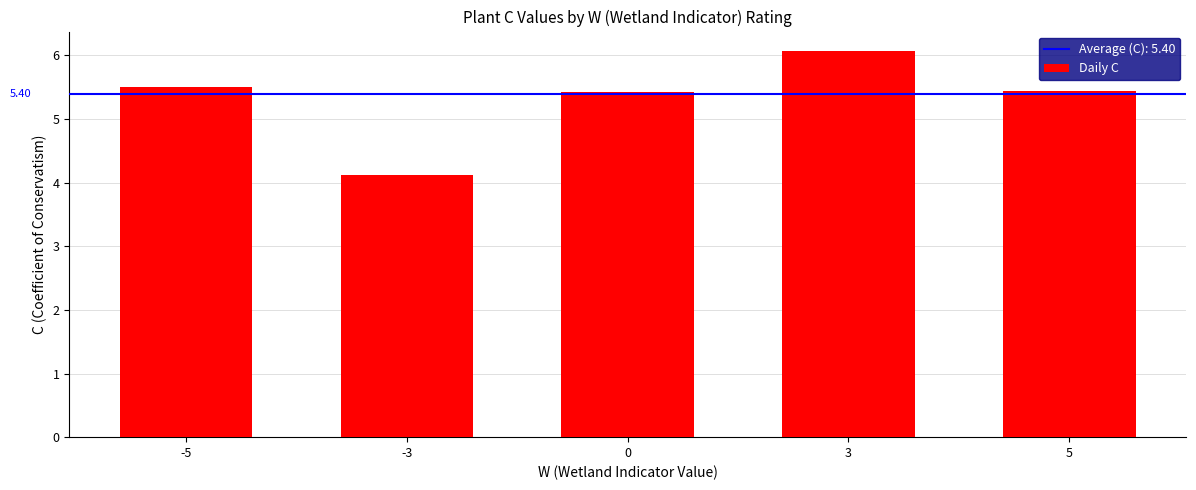

How many data points are above 5?

4